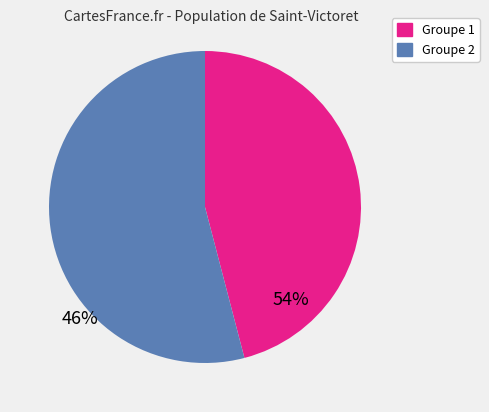

Count the number of slices in the pie.

2